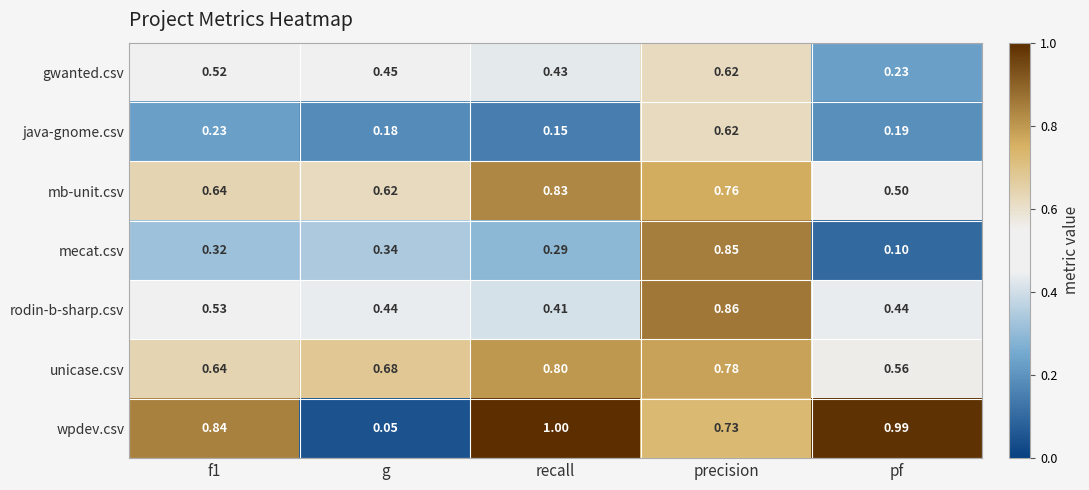

What is the greatest value displayed?

1.0